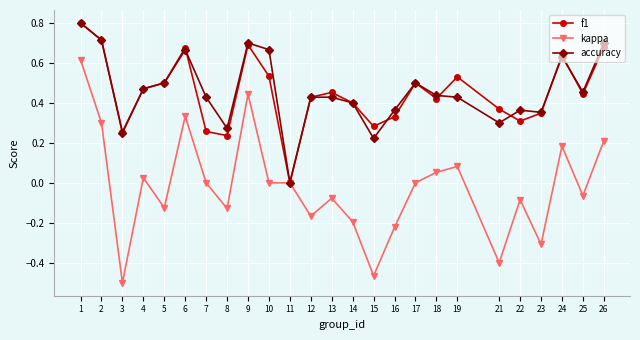

How many data points does each series have?

25